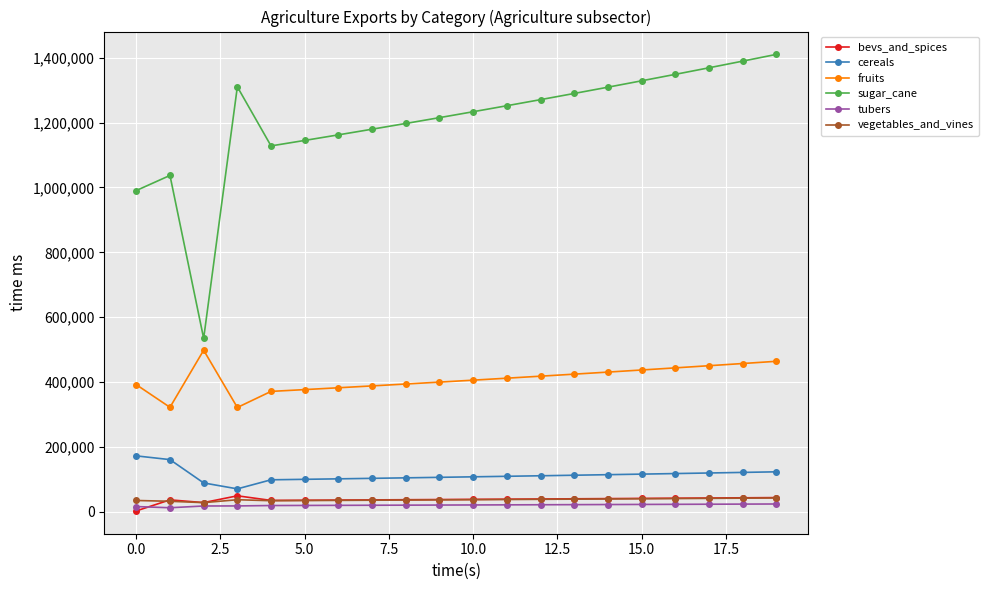

Which series has the widest spread of values?

sugar_cane